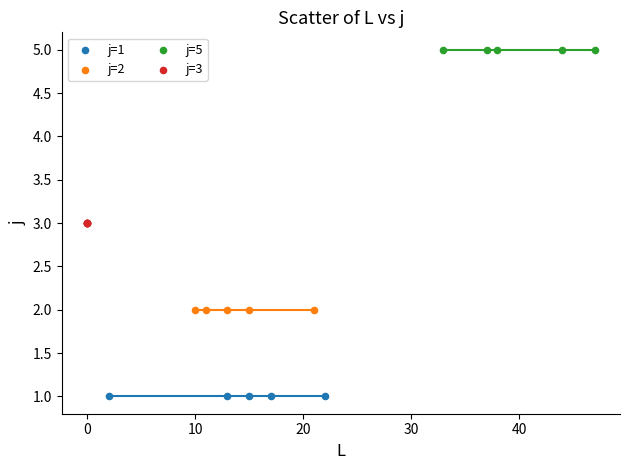

Which series reaches the minimum Y coordinate?

j=1